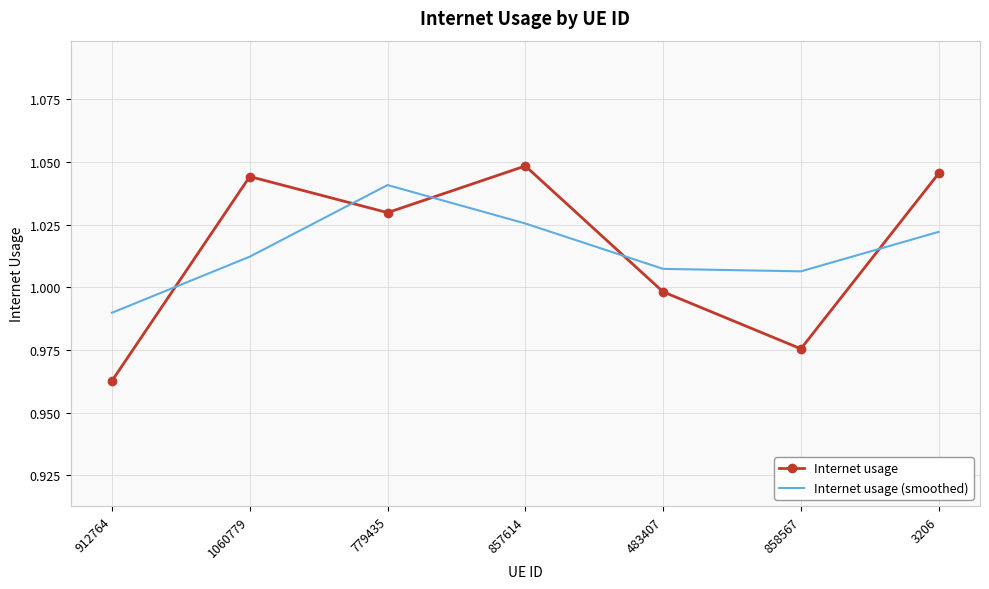

What is the total value across all series at 779435?

2.1